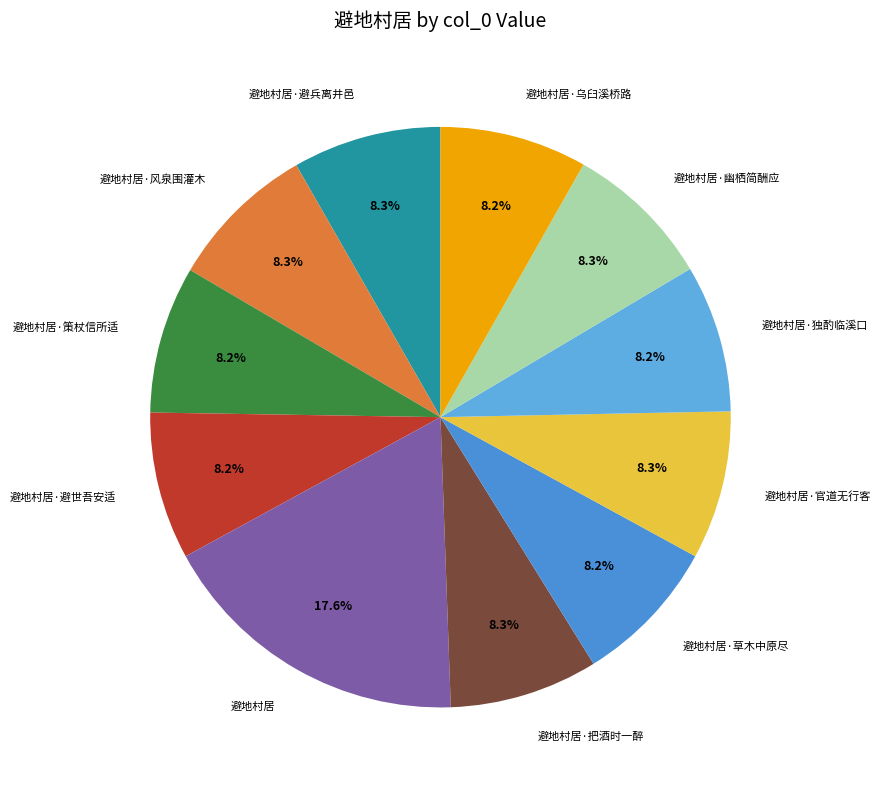

Is 避地村居·草木中原尽 the majority of the pie?

No